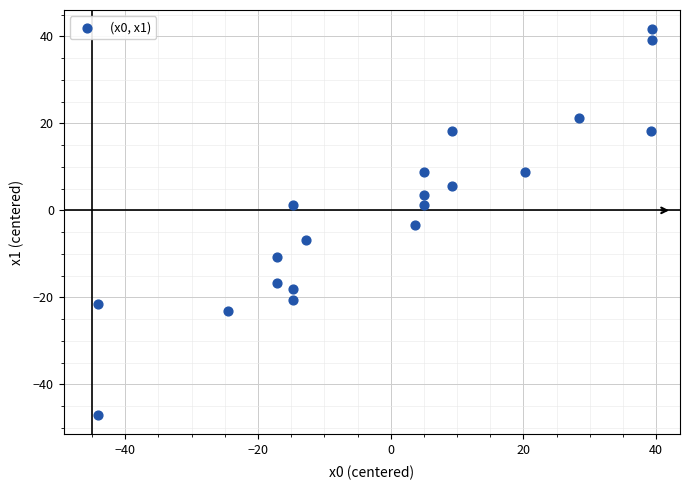

What Y value in the scatter plot is closest to -2?

-3.4